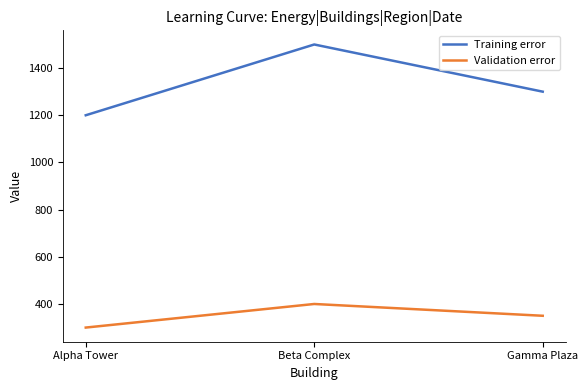

How many Validation error values are between 300 and 400?

3